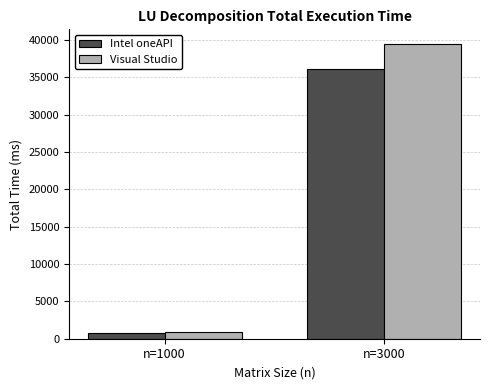

Read the Intel oneAPI value at n=3000, to the nearest 10.

36130